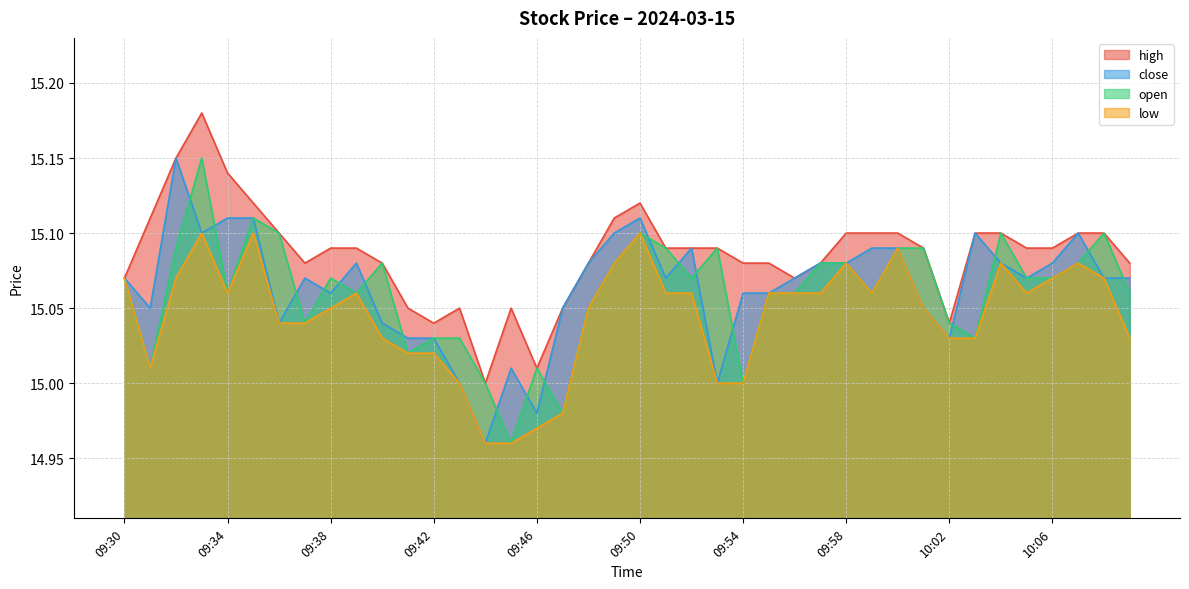

True or false: open and low cross at least once.

False